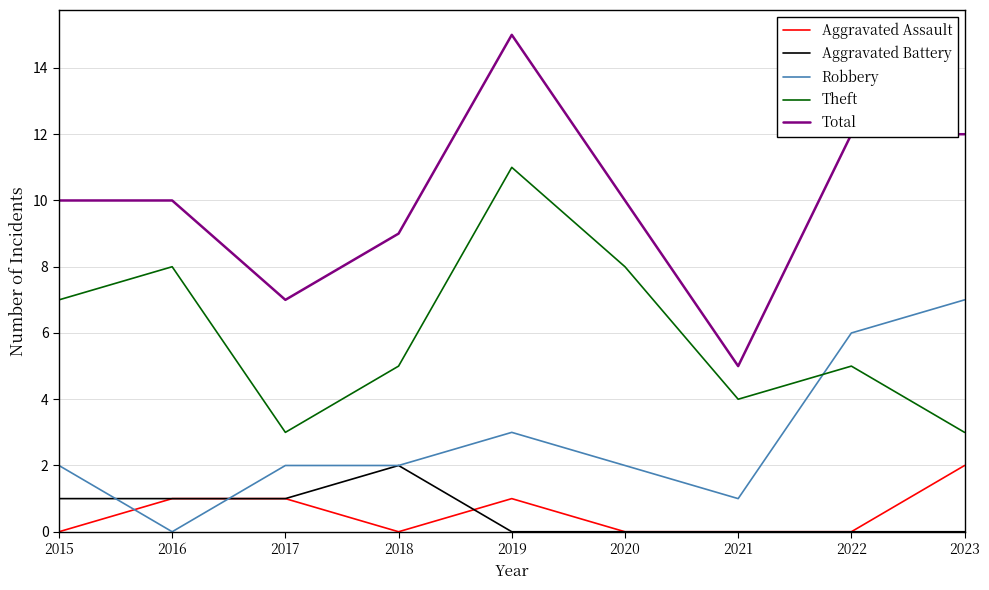

True or false: Total and Theft cross at least once.

False